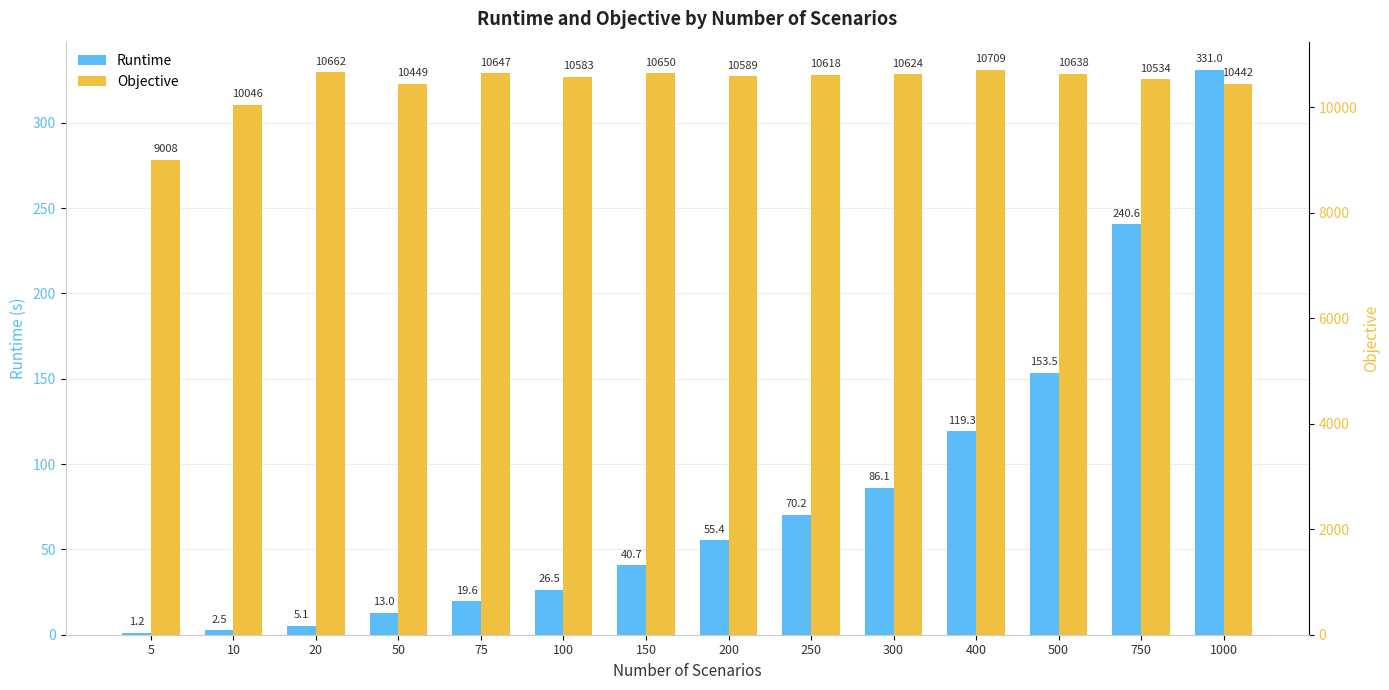

Are the bars grouped side by side (vs. stacked)?

Yes